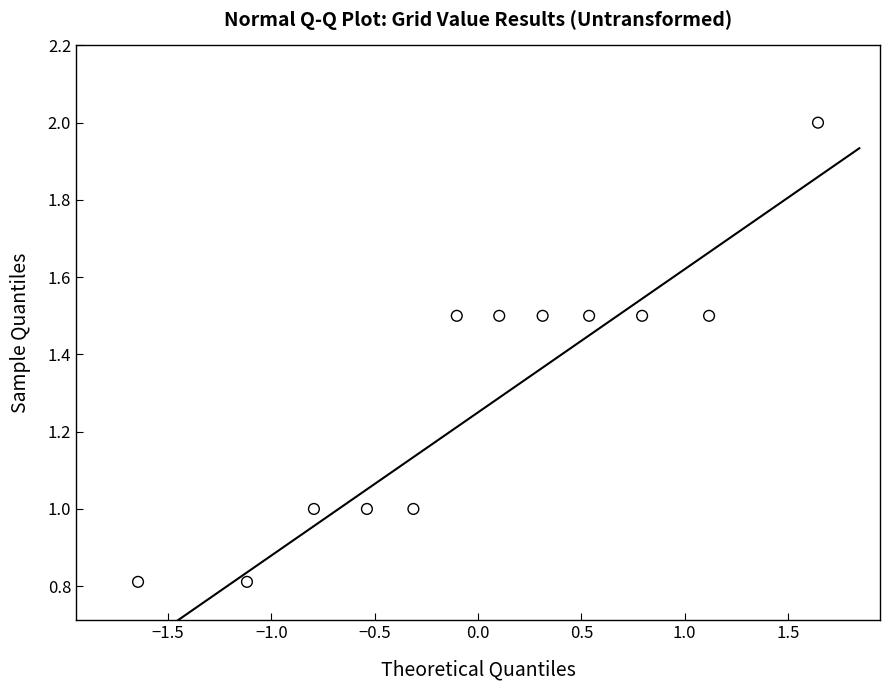

What is the average Y value?

1.3